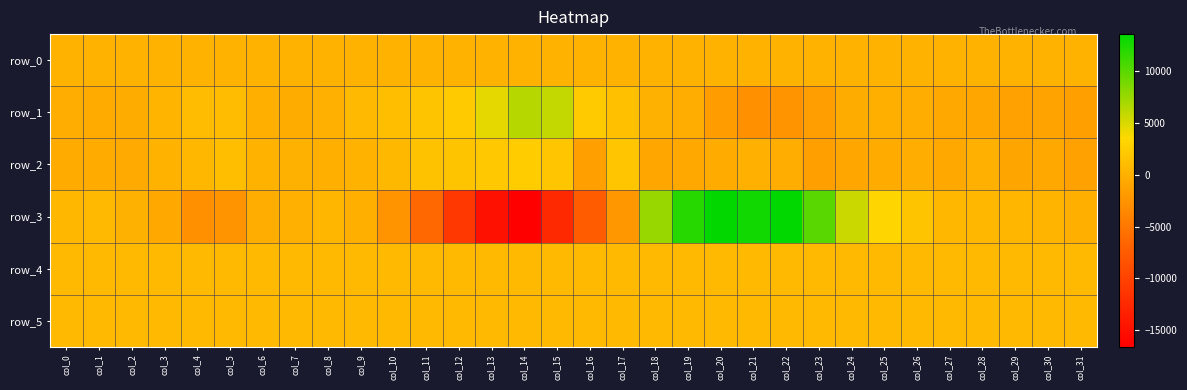

Between col_0 and col_21, which is larger?

col_21